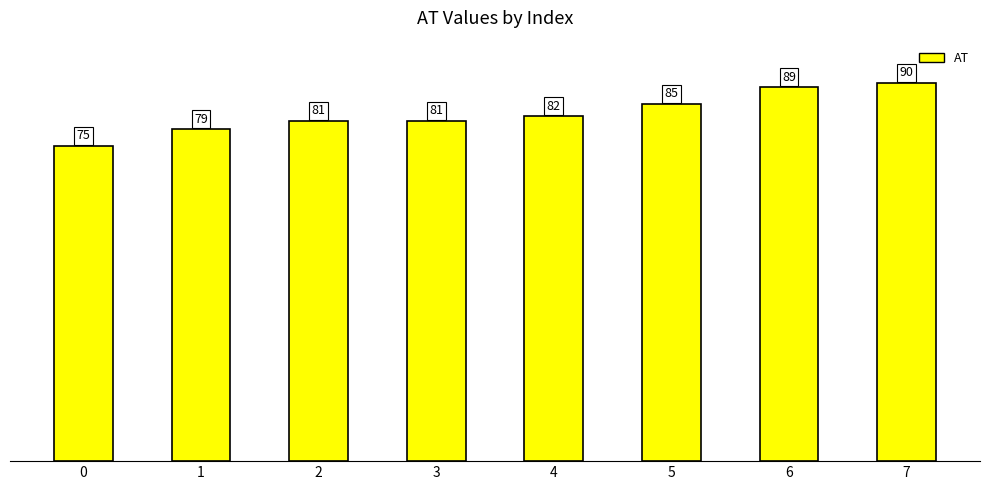

What is the greatest value displayed?

90